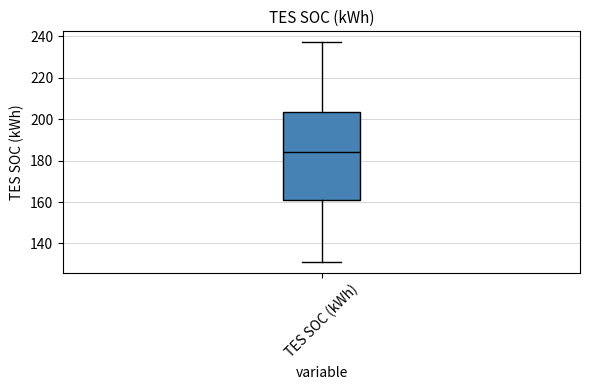

Where does the lower whisker of the box for TES SOC (kWh) end on the y-axis? The values are not printed on the chart, so give them approximately, as read against the axis.

132